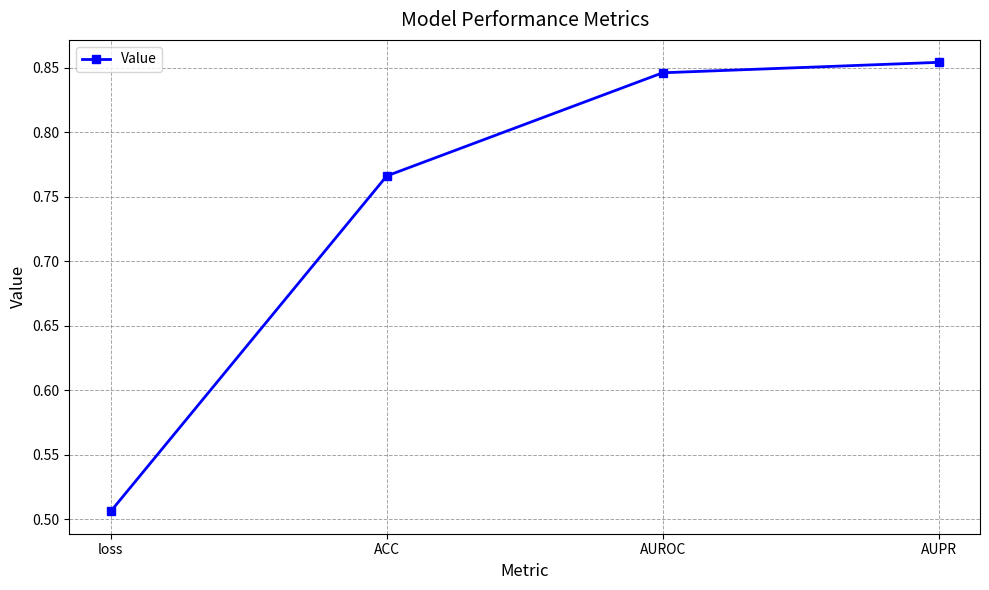

The value at ACC is 1.2. True or false?

False